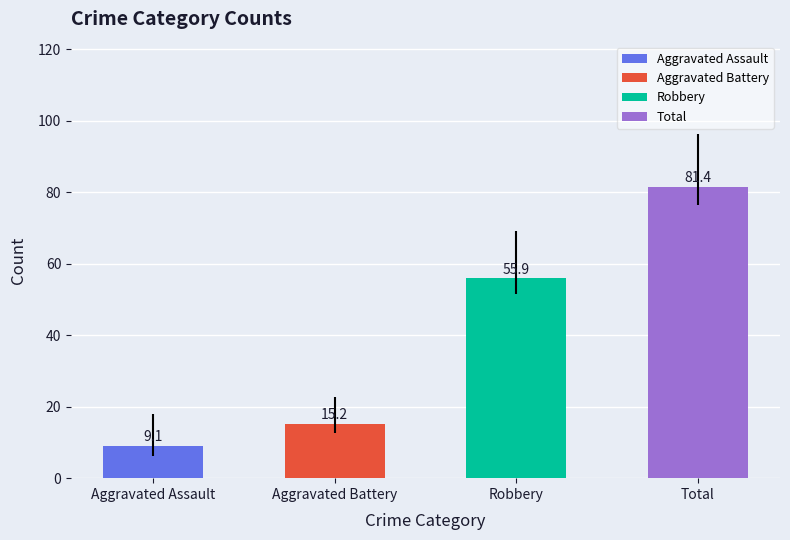

Approximately how many times larger is the value at Aggravated Battery compared to Aggravated Assault?

1.7